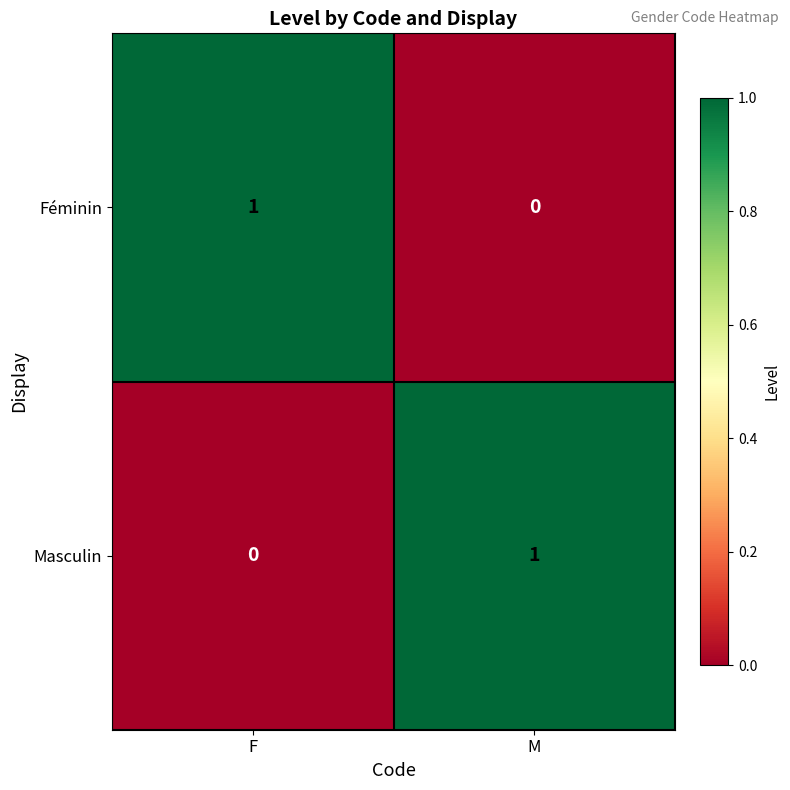

Reading left to right, list all the values displayed in this chart.

Féminin: F=1	M=0
Masculin: F=0	M=1